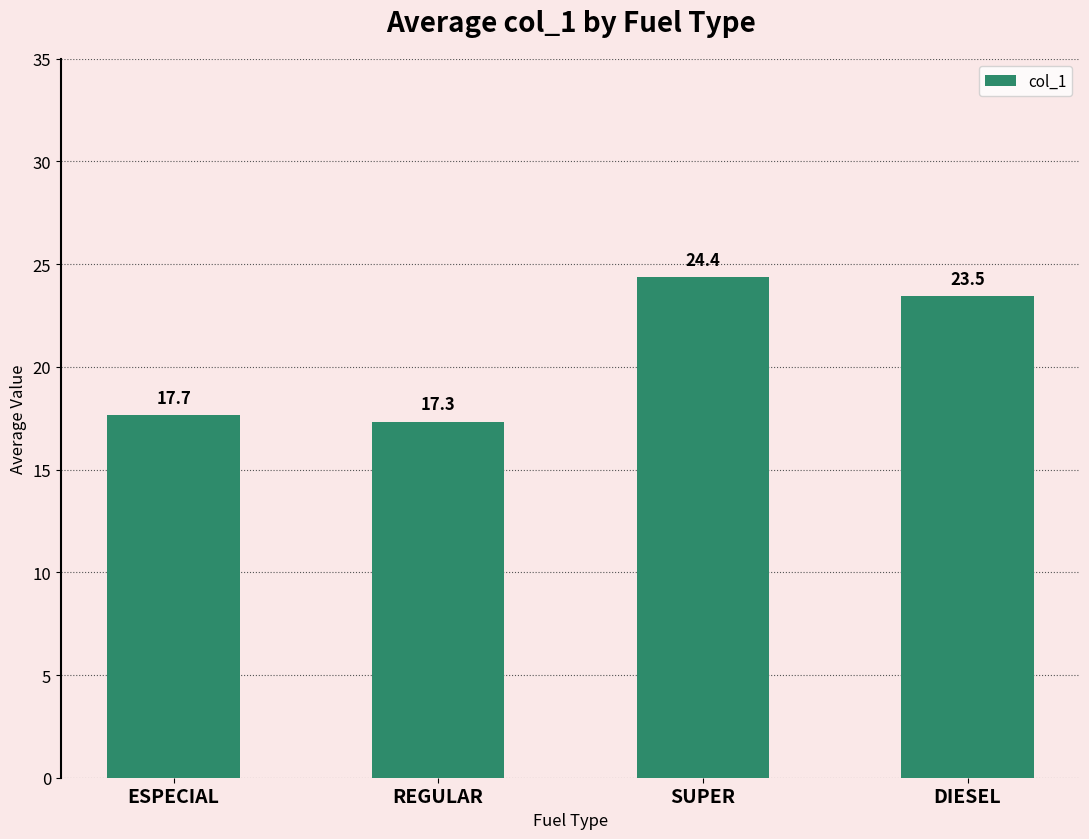

Which category has the lowest value across all series?

REGULAR